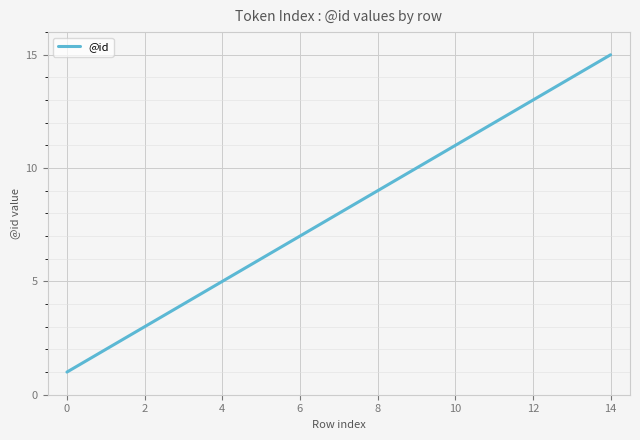

What is the greatest value displayed?

15